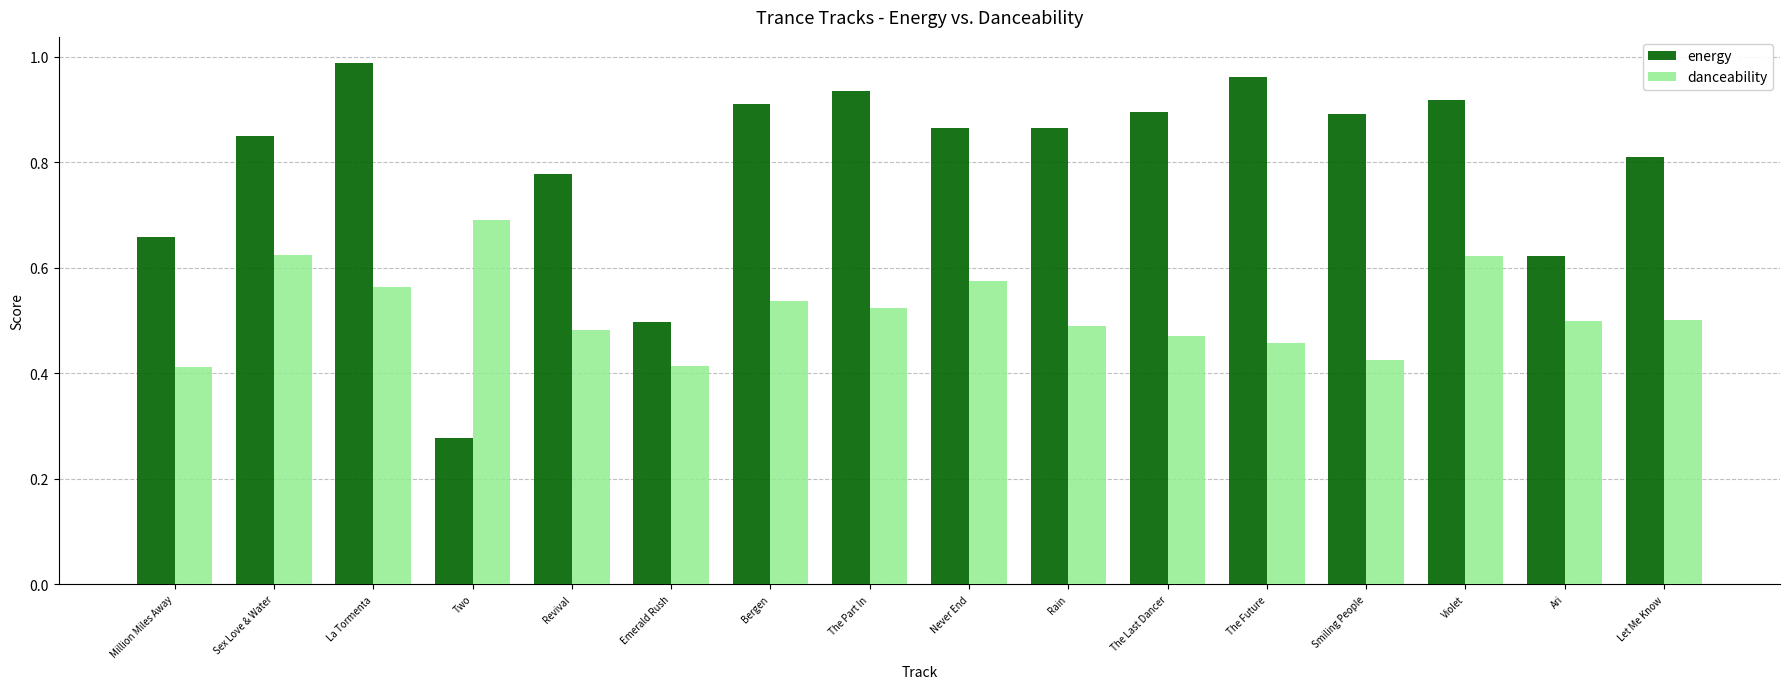

Which label corresponds to the smallest value in the chart?

Two